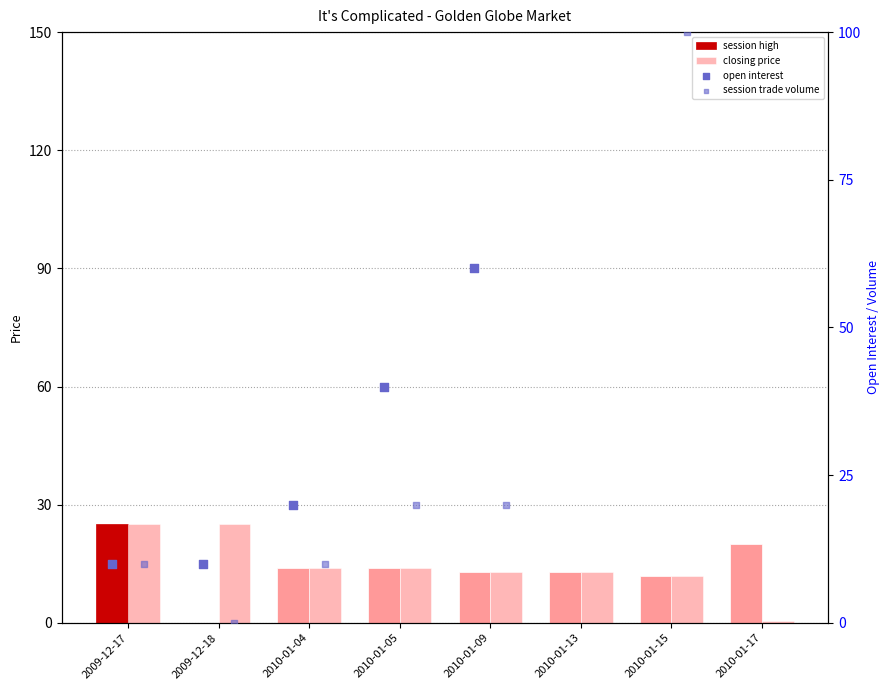

What are all the series names shown in the legend?

session high, closing price, open interest, session trade volume